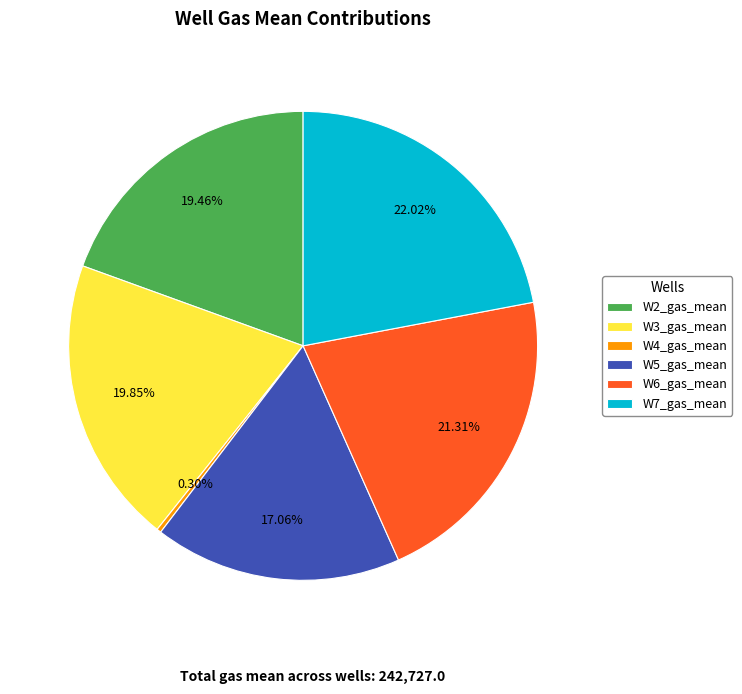

To the nearest percent, what portion does W5_gas_mean represent?

17%